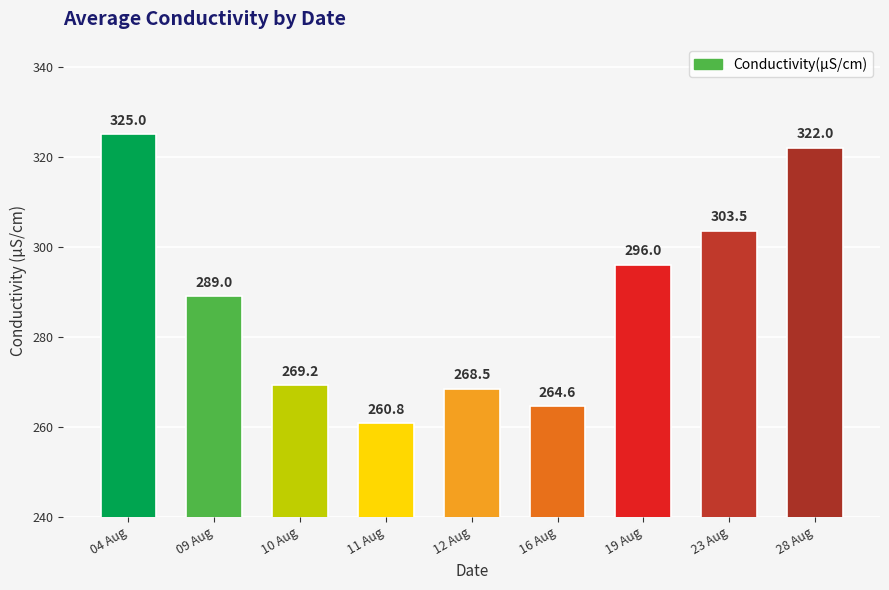

Rank the categories by value from highest to lowest.

04 Aug, 28 Aug, 23 Aug, 19 Aug, 09 Aug, 10 Aug, 12 Aug, 16 Aug, 11 Aug